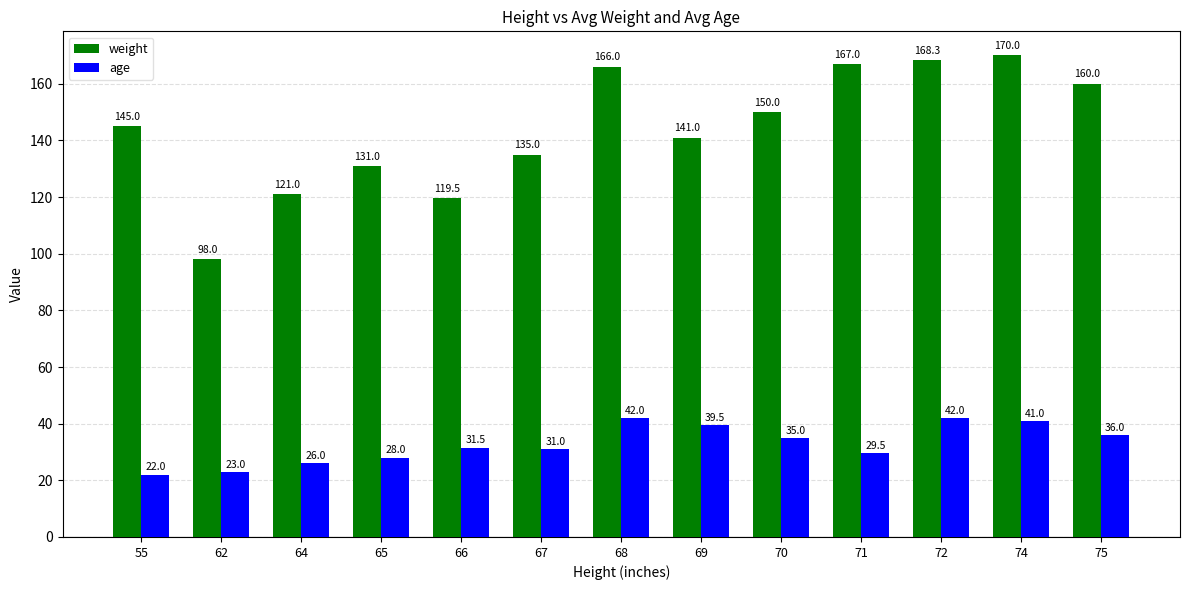

Reading left to right, what are all the values shown in this chart?

weight: 55=145.0	62=98.0	64=121.0	65=131.0	66=119.5	67=135.0	68=166.0	69=141.0	70=150.0	71=167.0	72=168.3	74=170.0	75=160.0
age: 55=22.0	62=23.0	64=26.0	65=28.0	66=31.5	67=31.0	68=42.0	69=39.5	70=35.0	71=29.5	72=42.0	74=41.0	75=36.0